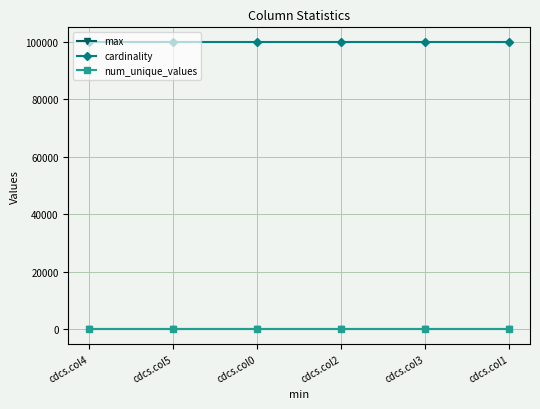

At how many categories does at least one series exceed 10541?

6